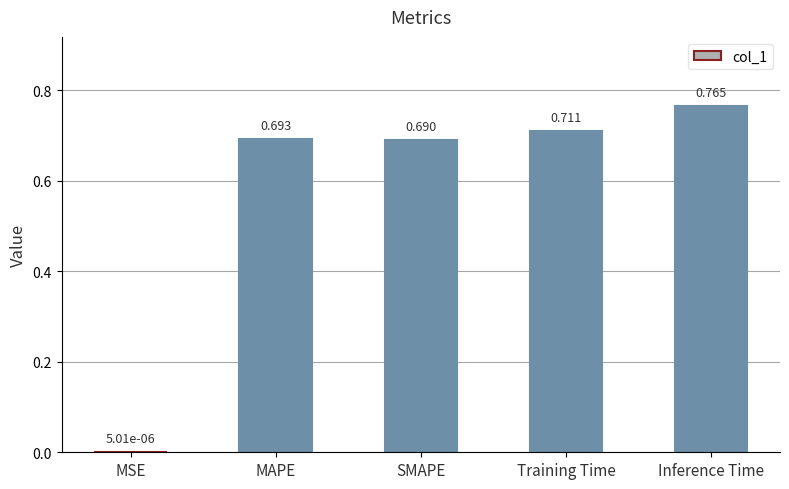

How many series are shown in this chart?

1